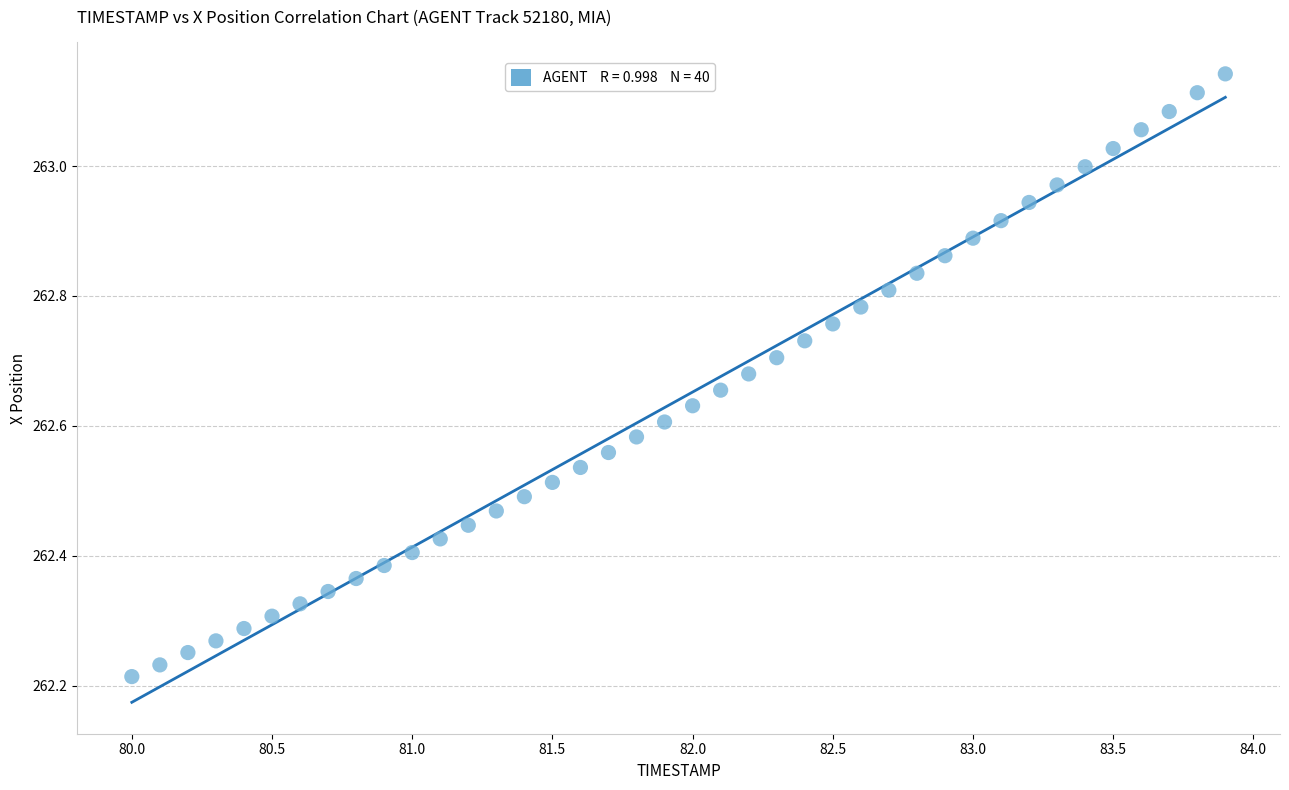

What is the range of Y values (max minus min)?

0.9